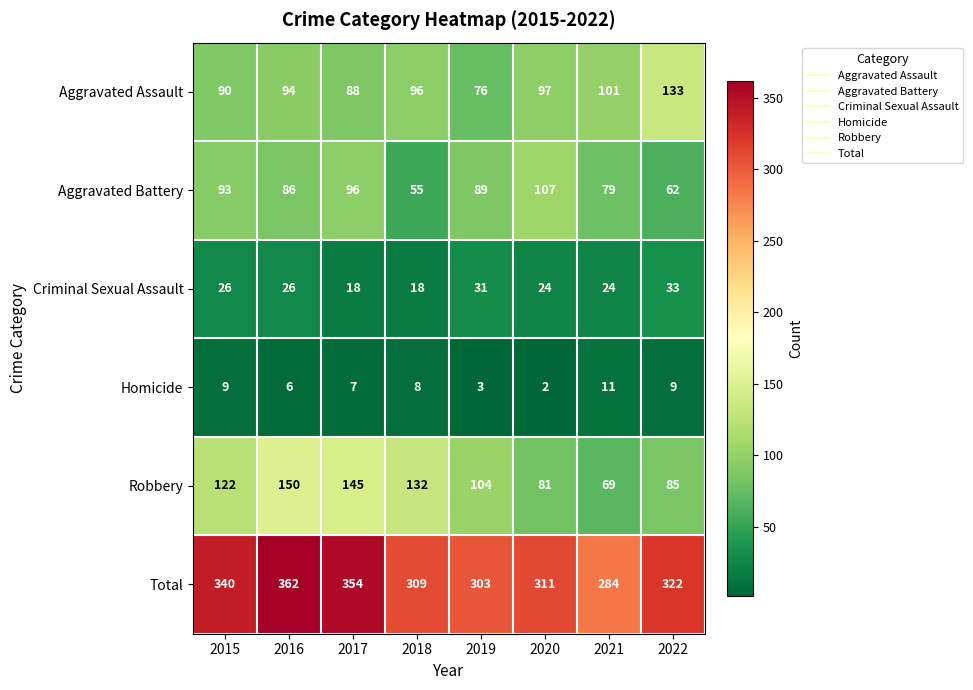

At which category does the chart reach its peak across all series?

2016